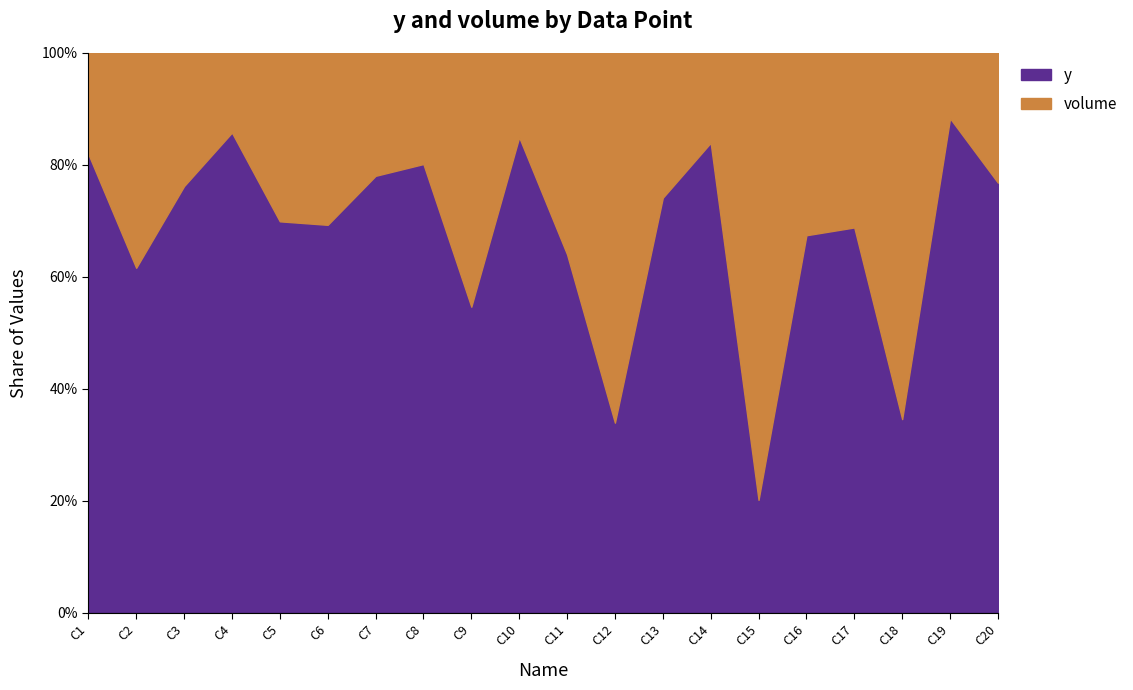

How many lines are shown in the chart?

2